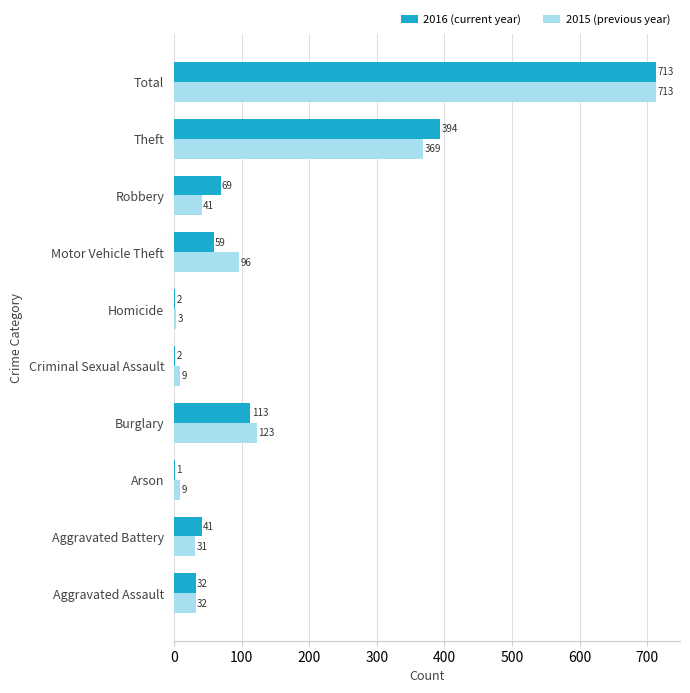

Is it true that 2016 (current year) equals 2 at Criminal Sexual Assault?

True